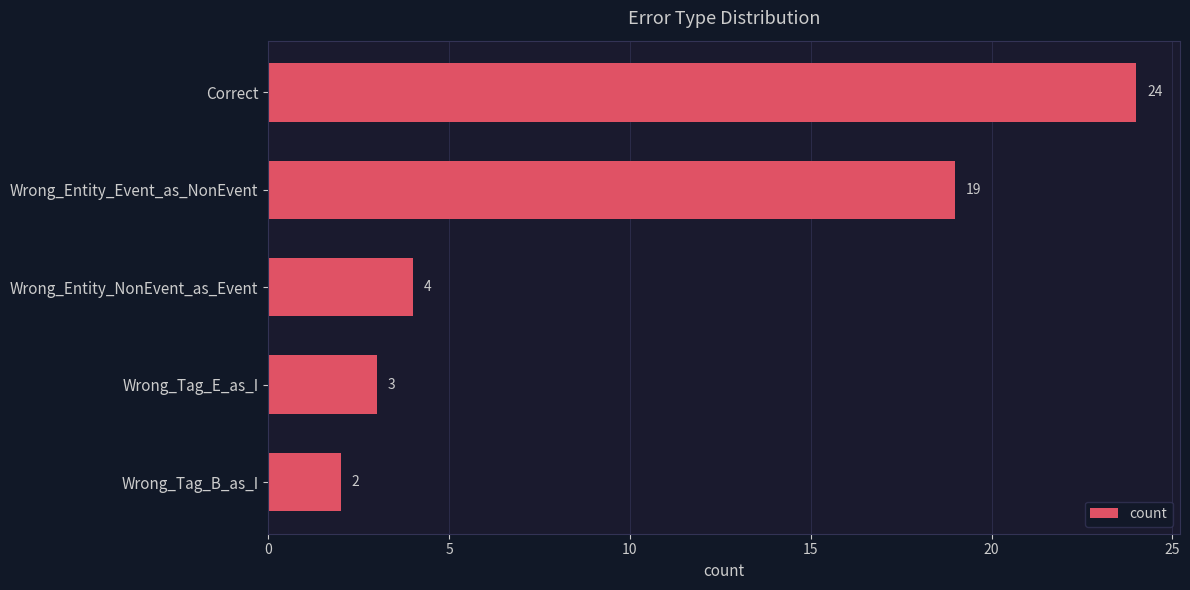

What is the label of the 4th bar from the bottom?

Wrong_Entity_Event_as_NonEvent